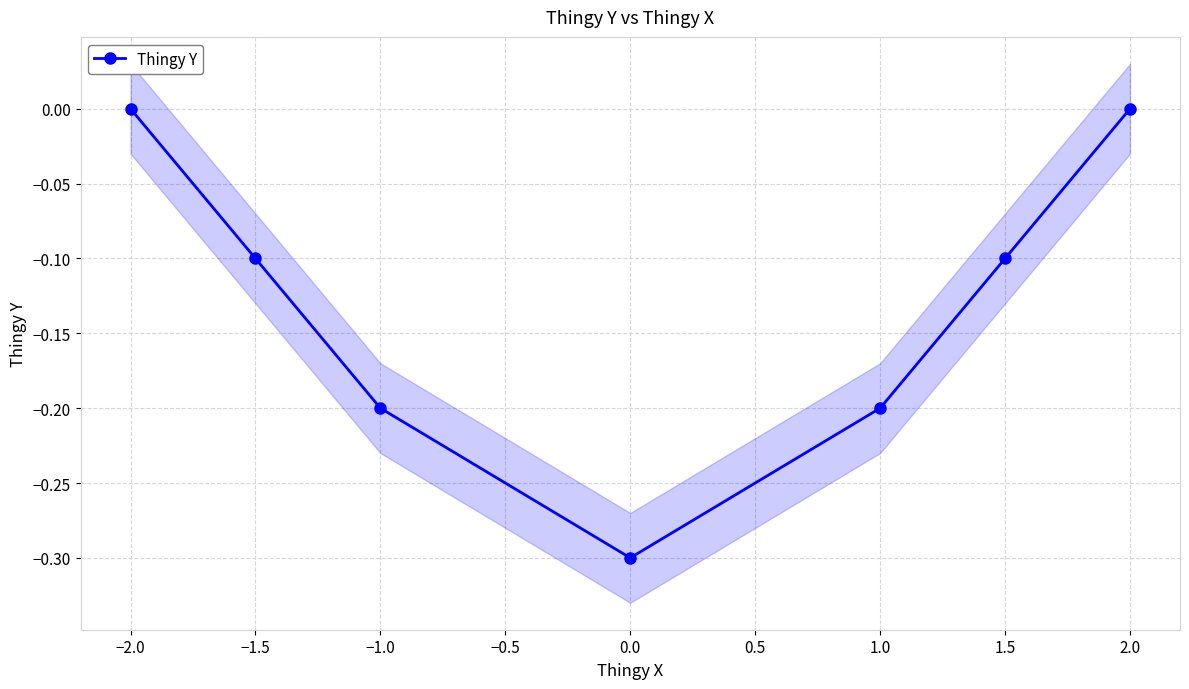

True or false: Thingy Y has more than 0 points higher than both neighbors.

False